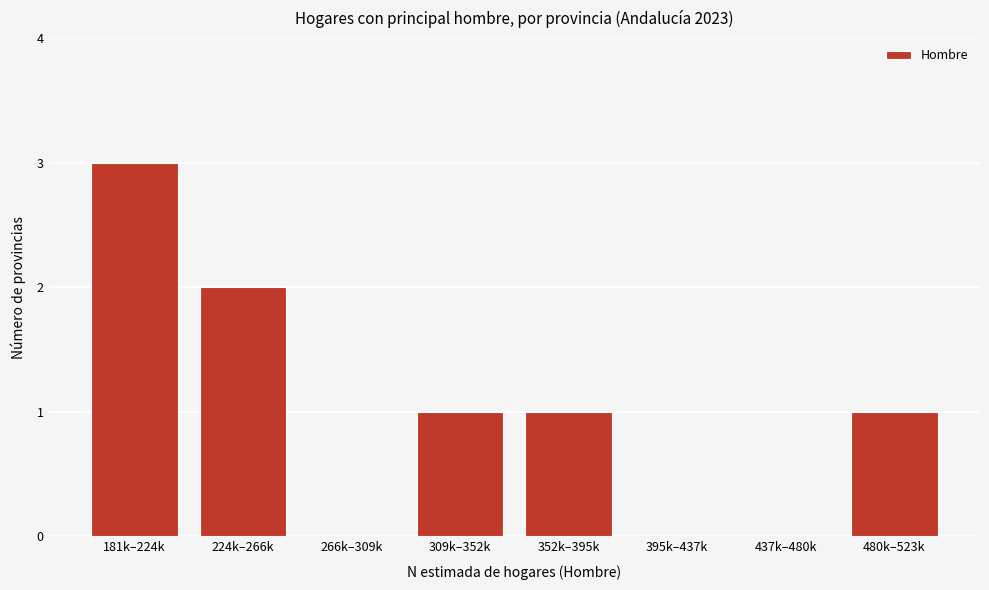

Reading right to left, list all the values displayed in this chart.

480k–523k=1	437k–480k=0	395k–437k=0	352k–395k=1	309k–352k=1	266k–309k=0	224k–266k=2	181k–224k=3